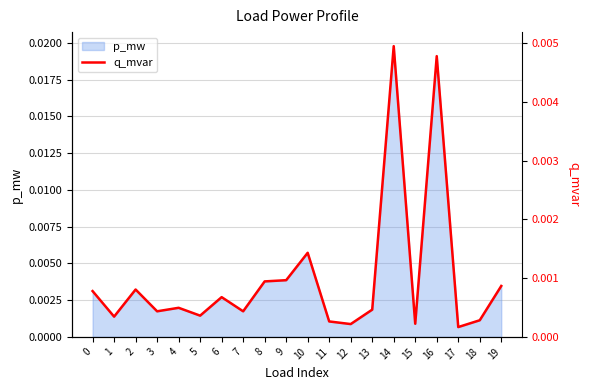

List the labels in order of value, largest first.

14, 16, 10, 9, 8, 19, 2, 0, 6, 4, 13, 3, 7, 5, 1, 18, 11, 15, 12, 17